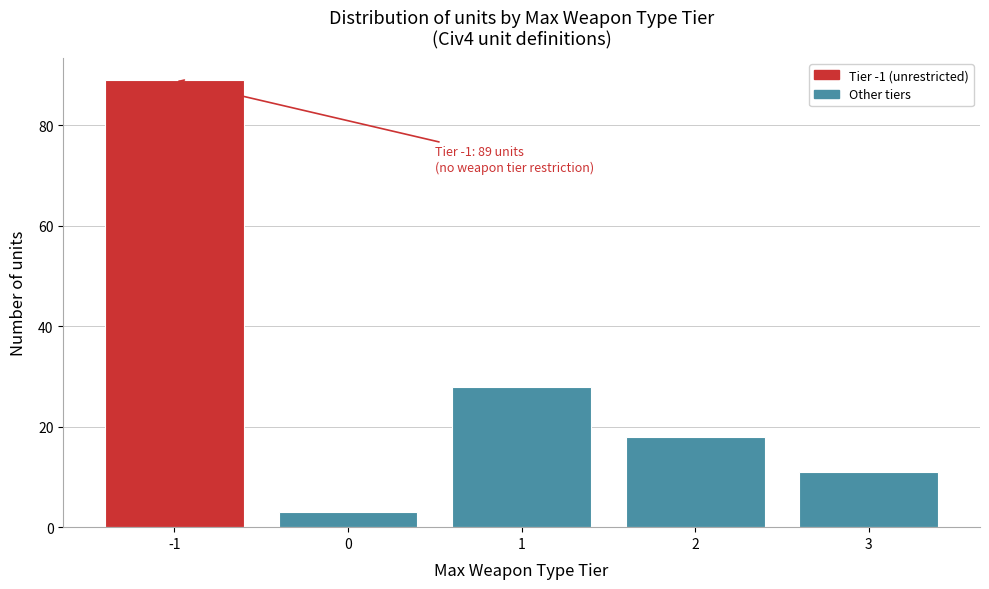

Reading left to right, extract all data points from this chart.

89	3	28	18	11